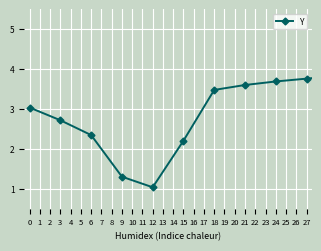

Reading right to left, what are all the values shown in this chart?

3.4	3.3	2.8	2.5	2.5	4.9	4.9	4.8	4.6	4.5	4.5	4.4	4.3	4.2	1.3	4.0	3.9	3.8	3.8	3.7	3.6	3.5	2.2	1.0	1.3	2.3	2.7	3.0